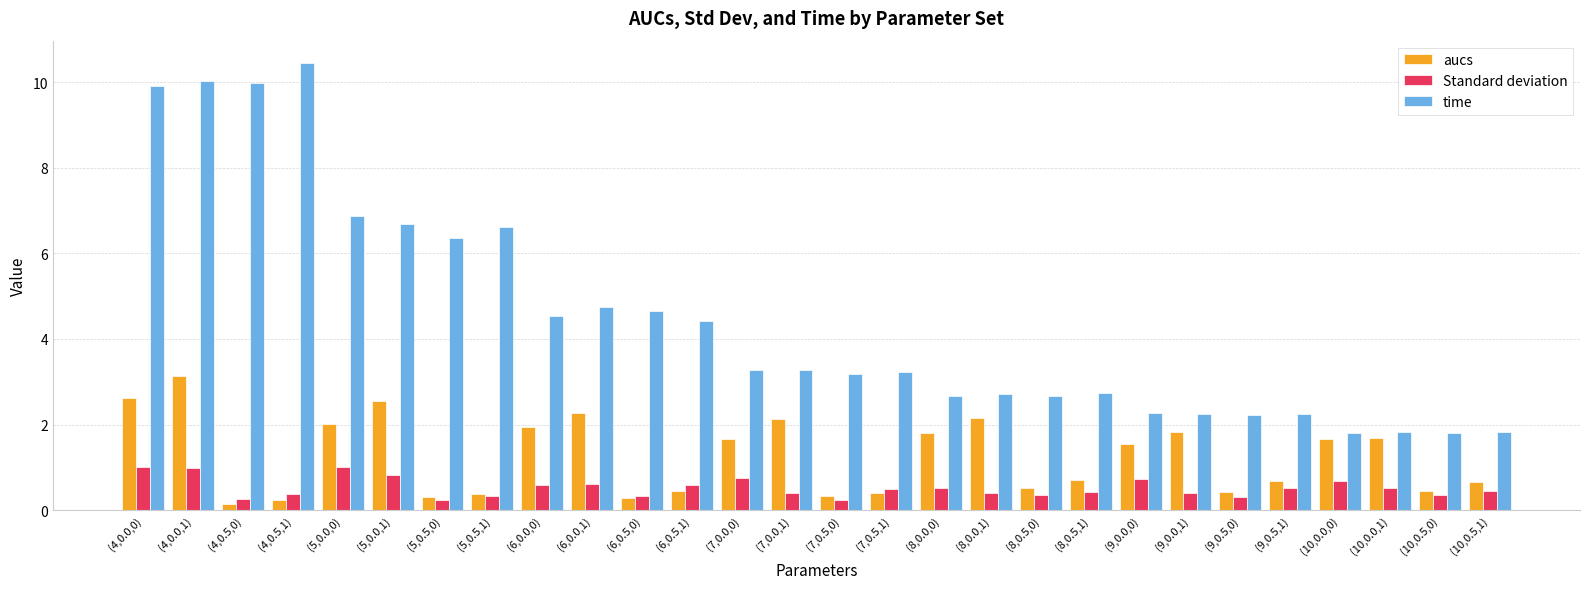

Which series has the largest range (max minus min)?

time